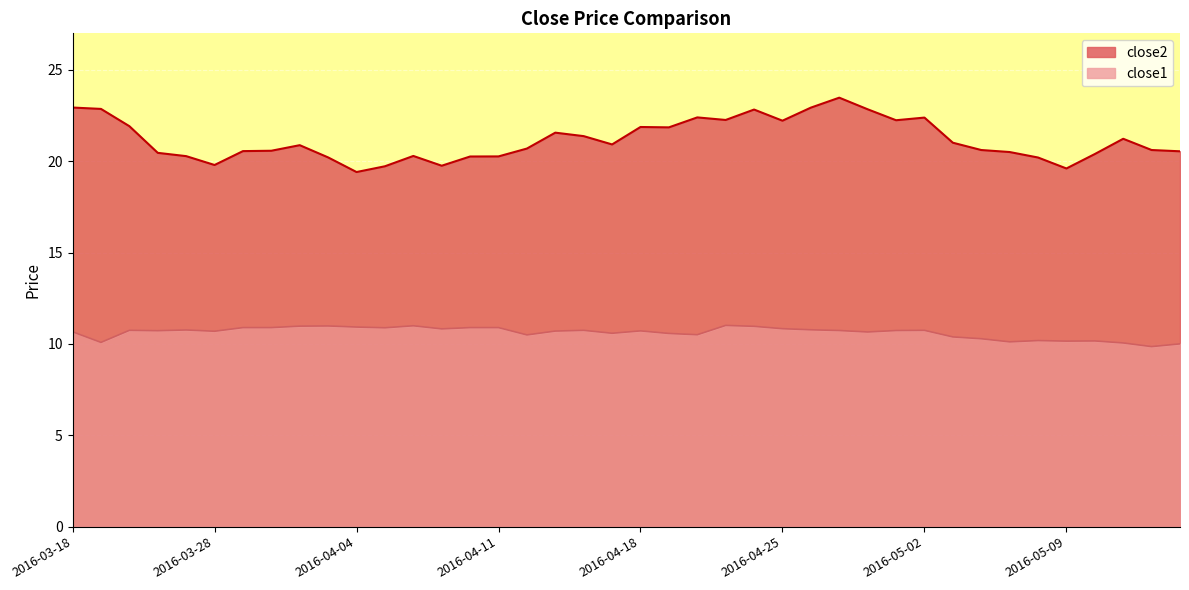

What is the maximum value for close1?

11.0